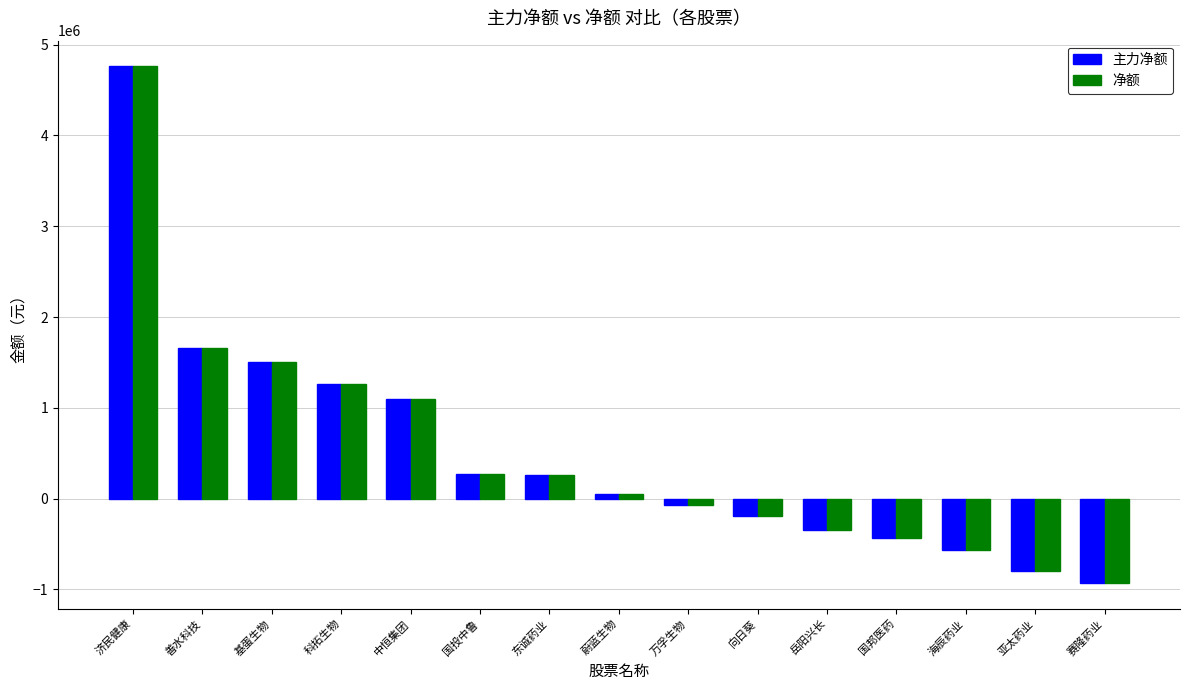

What is the highest value of the 净额 series?

4760052